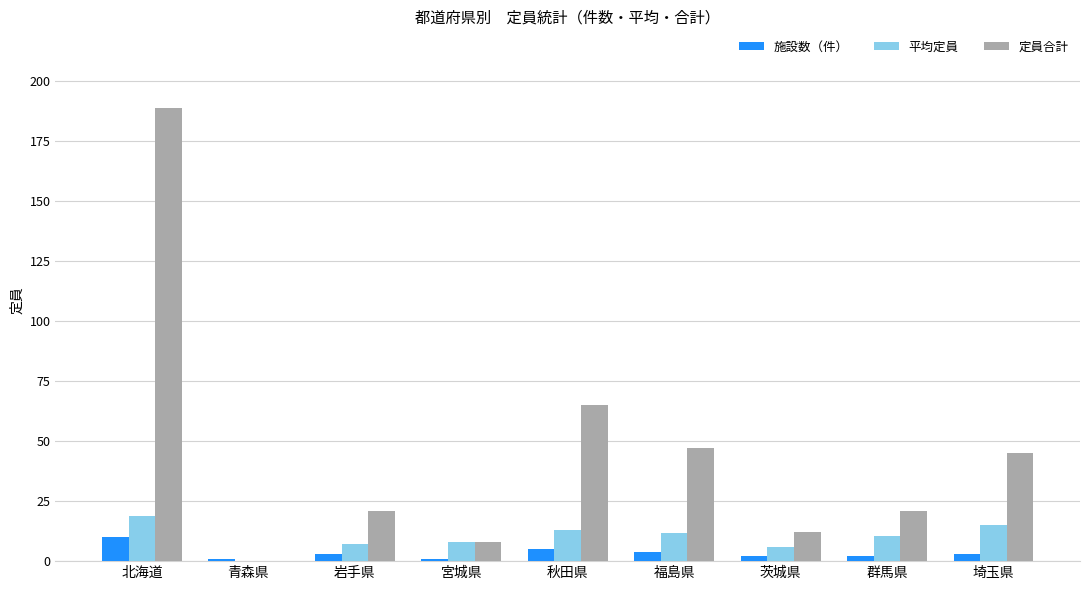

True or false: 平均定員 has a value of 8.0 at 宮城県.

True